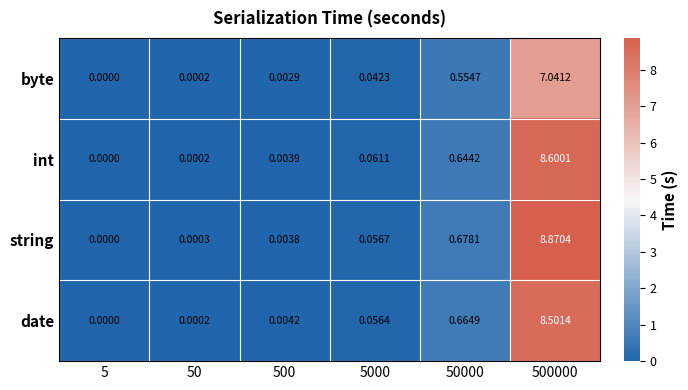

Is the value of string at 50 greater than the value of date at 5000?

No